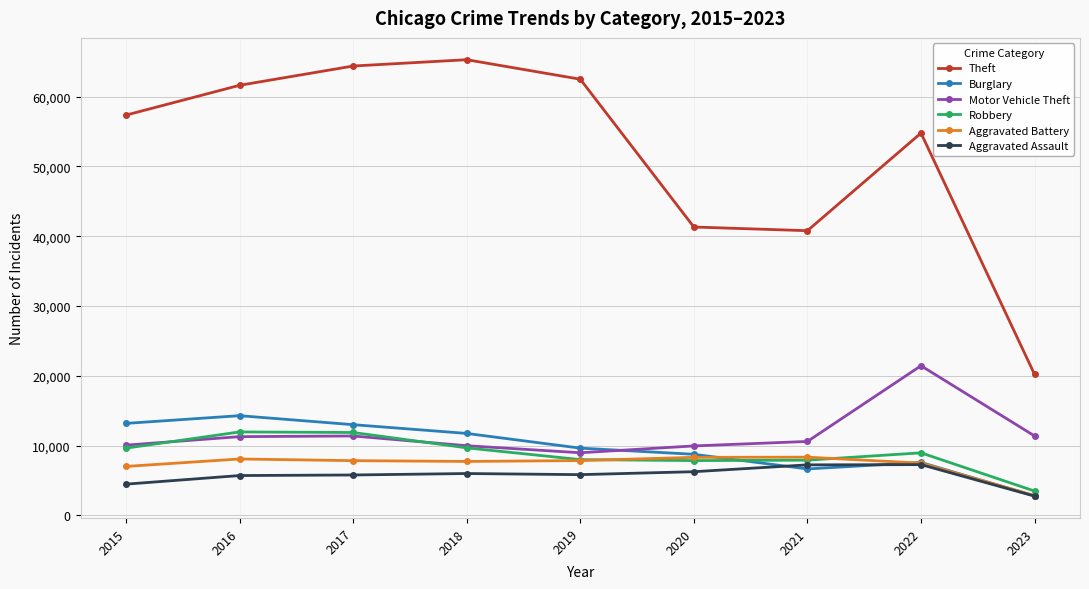

The value of Burglary at 2021 is 11215. True or false?

False